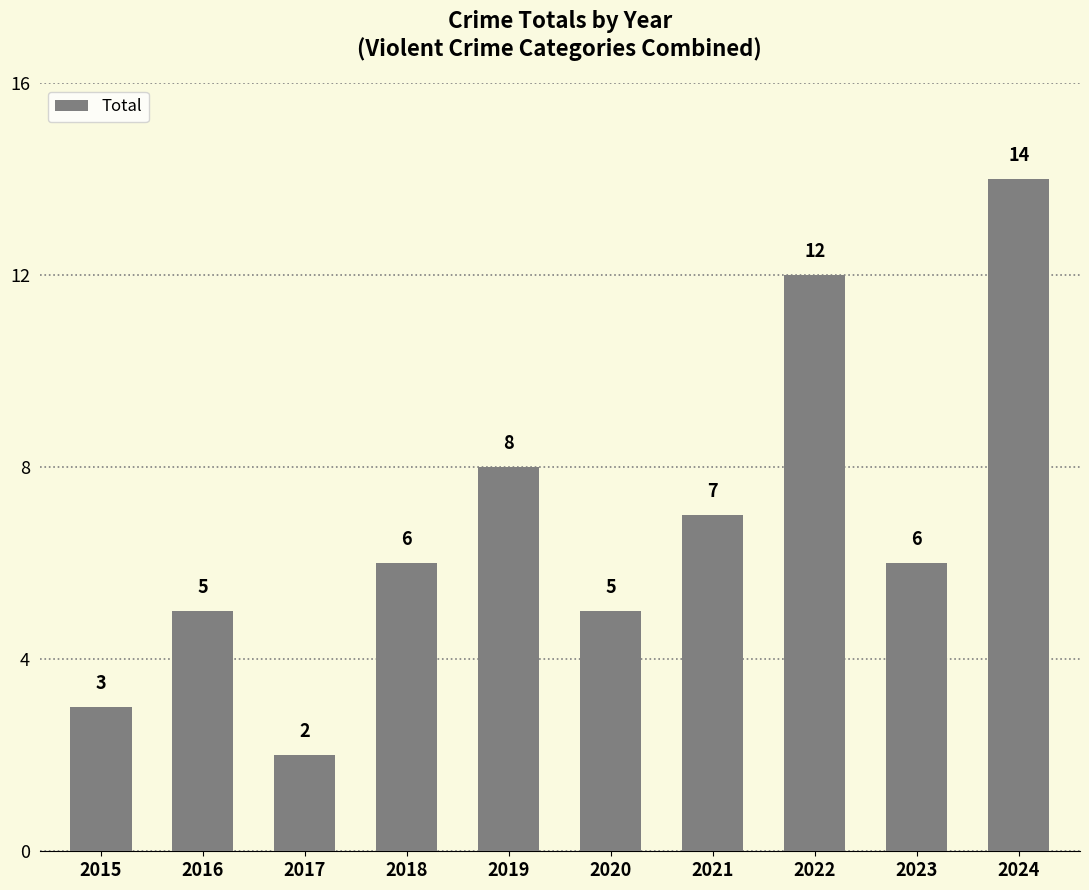

Are the bars grouped side by side (vs. stacked)?

No